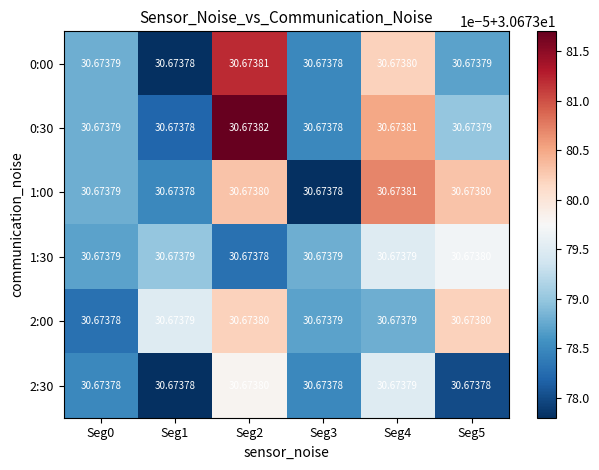

Which series has the largest total across all categories?

0:30